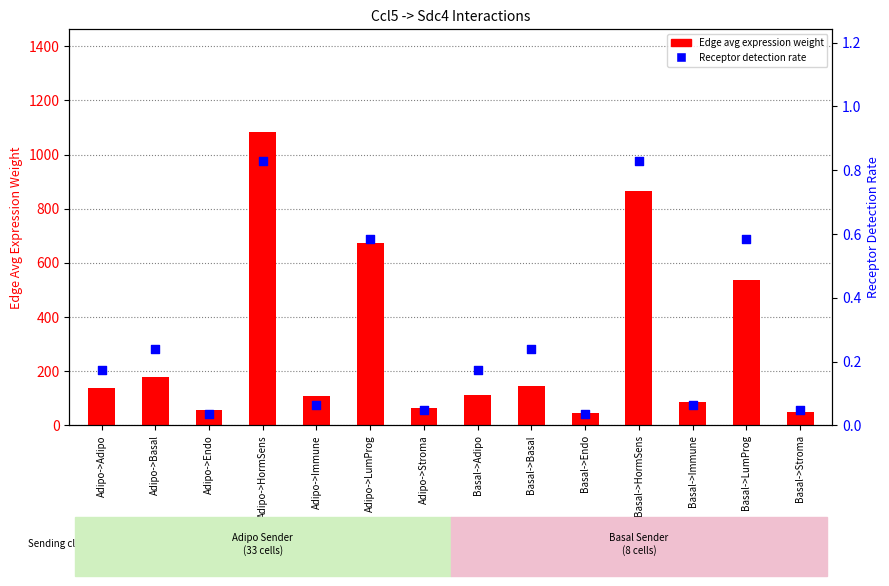

At how many categories does at least one series exceed 1048?

1